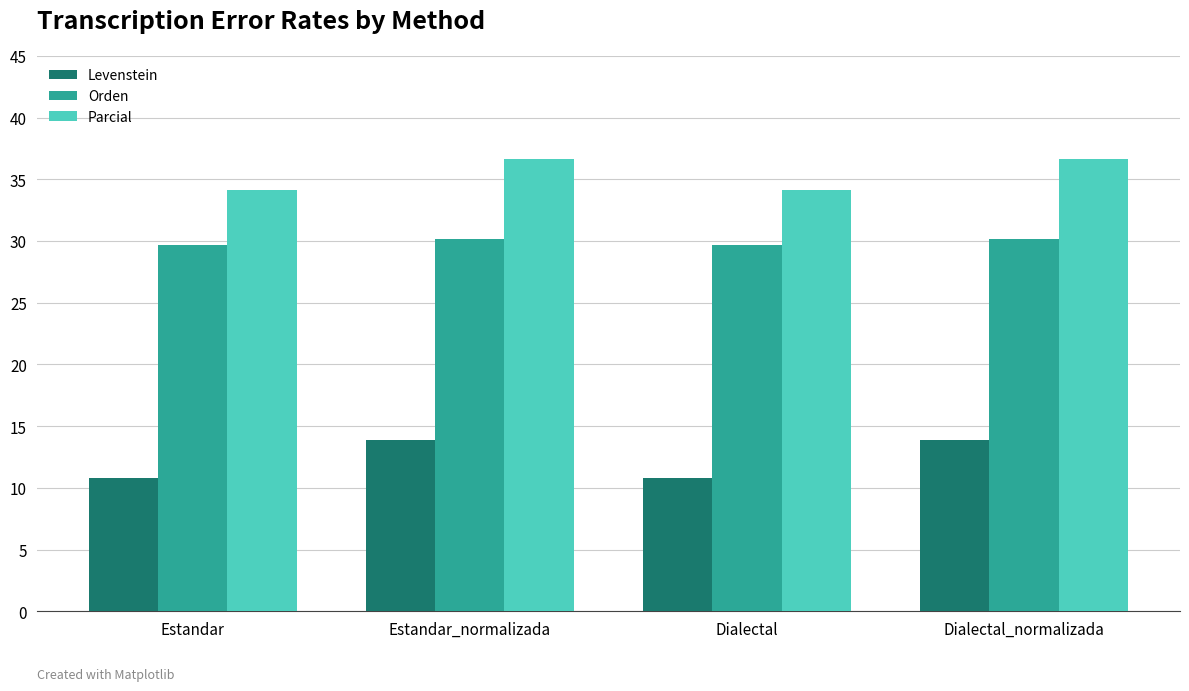

Is the value of Levenstein at Dialectal_normalizada greater than the value of Orden at Dialectal?

No